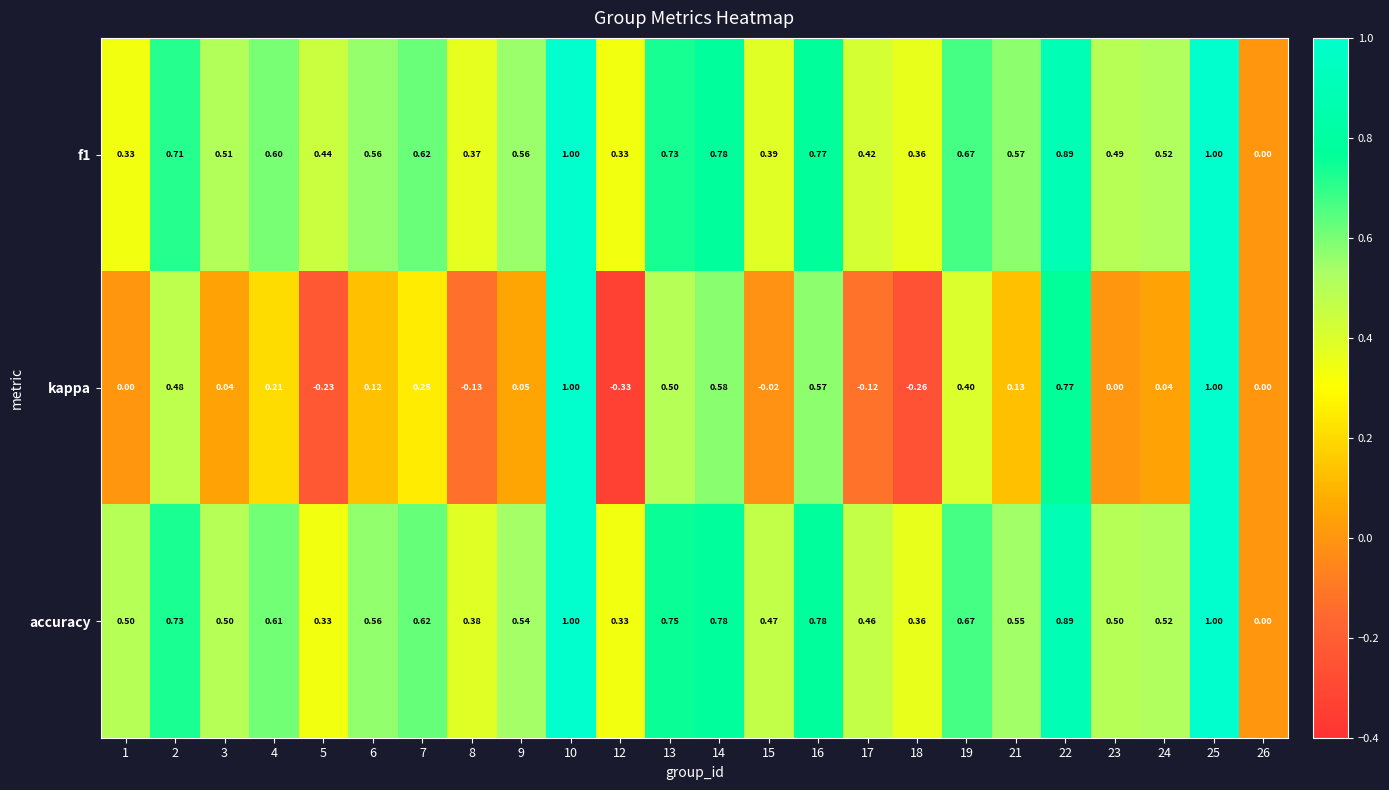

Which series changed the most between 9 and 19?

kappa